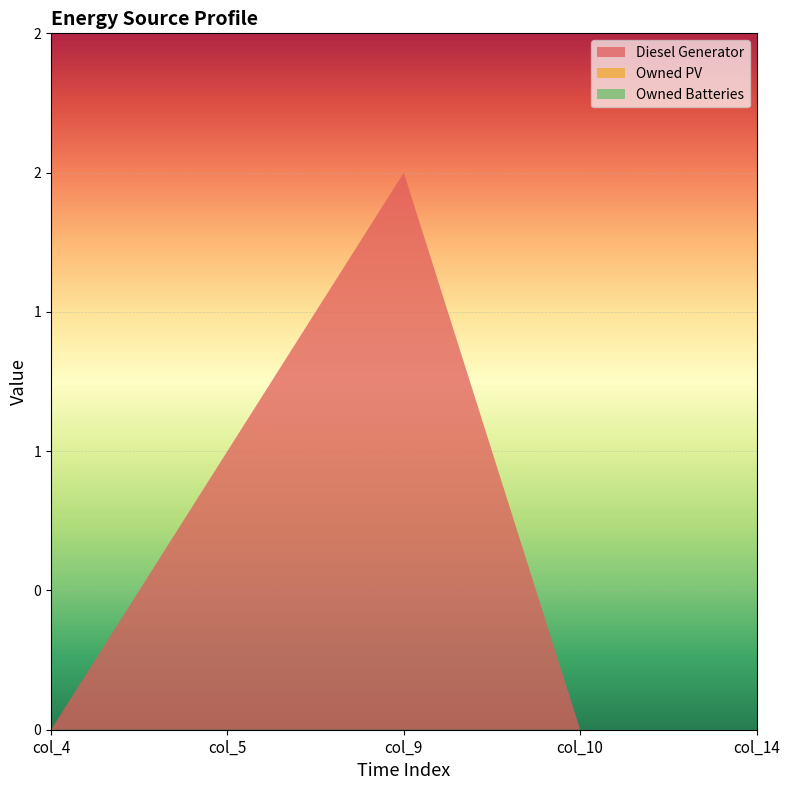

Rank the series at col_14 from highest to lowest value.

Diesel Generator, Owned PV, Owned Batteries